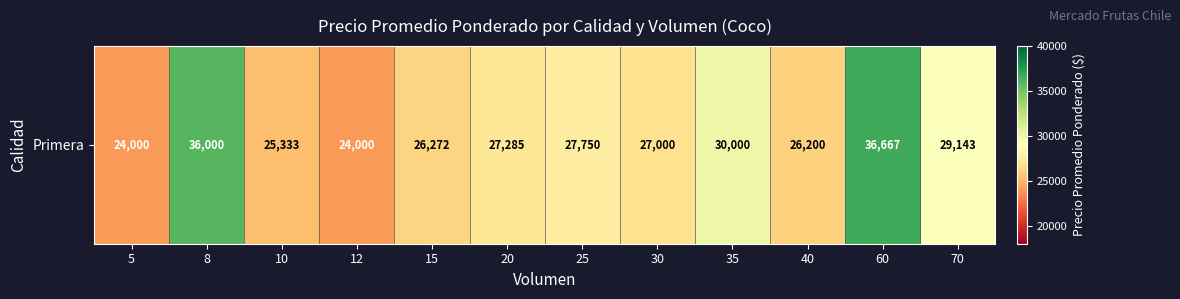

List the labels in order of value, largest first.

60, 8, 35, 70, 25, 20, 30, 15, 40, 10, 5, 12